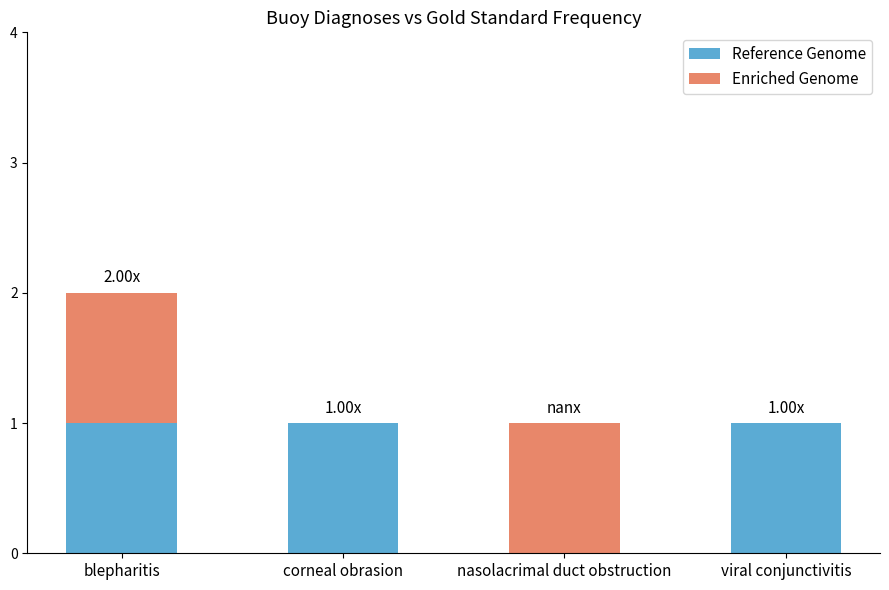

At which category is the sum across all series the highest?

blepharitis